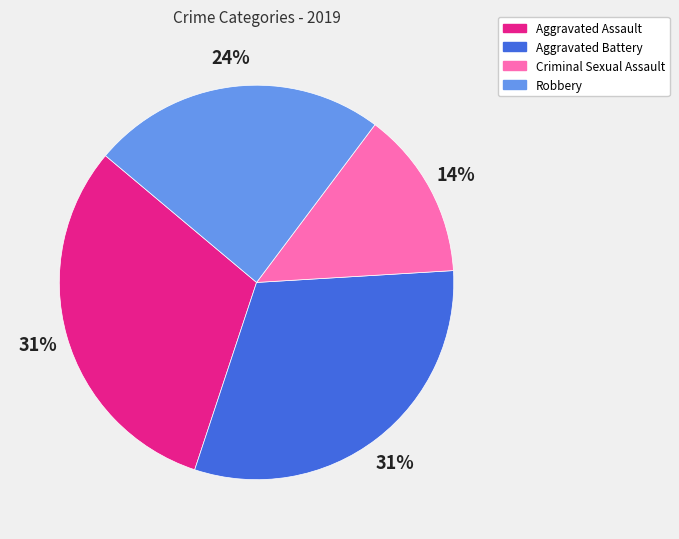

To the nearest percent, what percentage of the pie is Criminal Sexual Assault?

14%